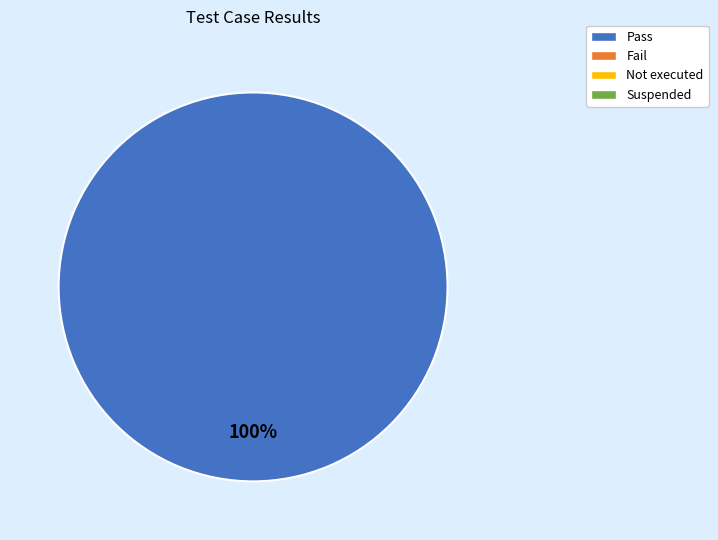

Is there any slice that represents more than half of the pie?

Yes